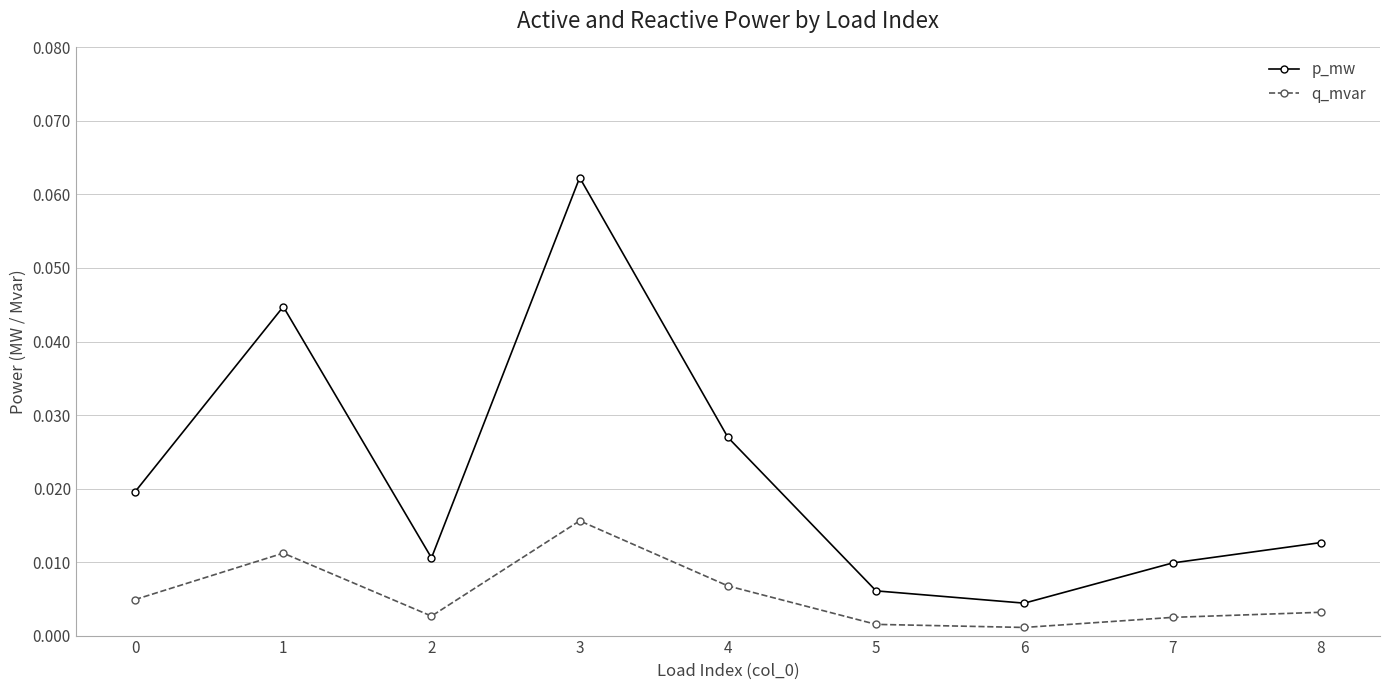

Between 5 and 8, which series saw the biggest shift?

p_mw